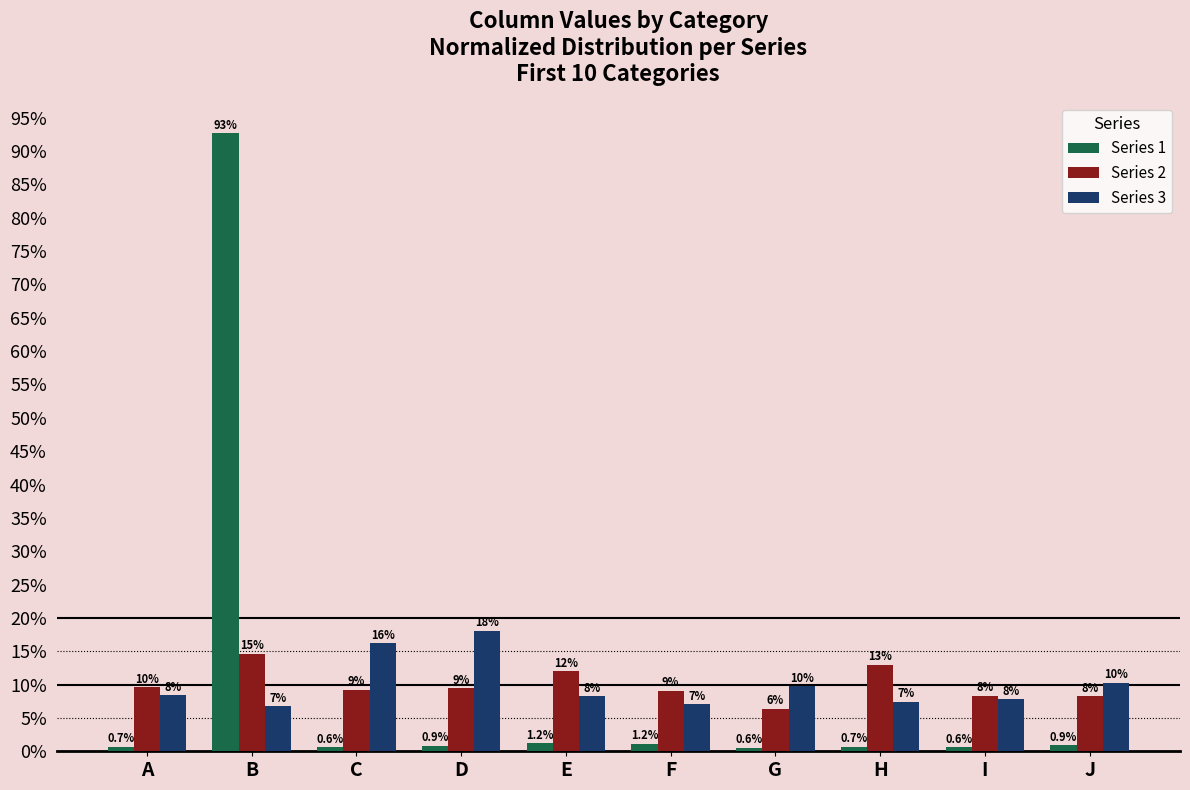

What are all the series names shown in the legend?

Series 1, Series 2, Series 3